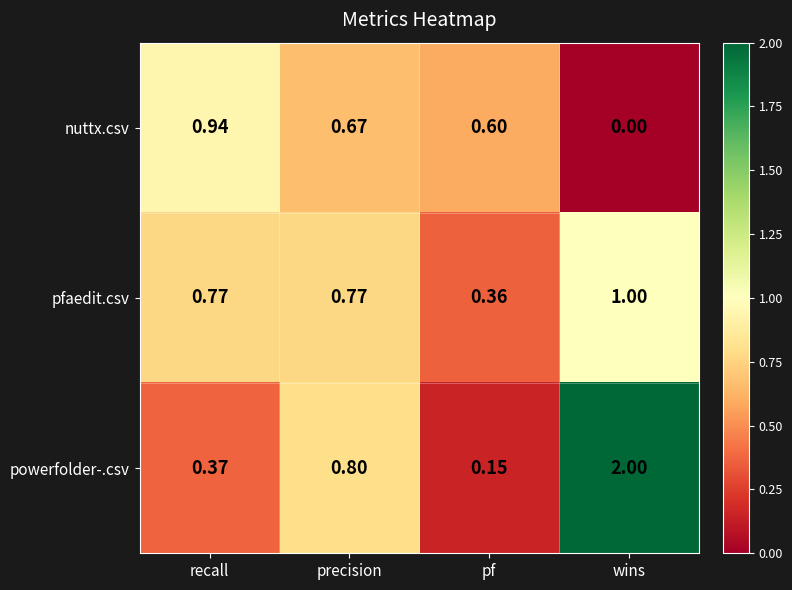

At which label is powerfolder-.csv closest to 1?

precision